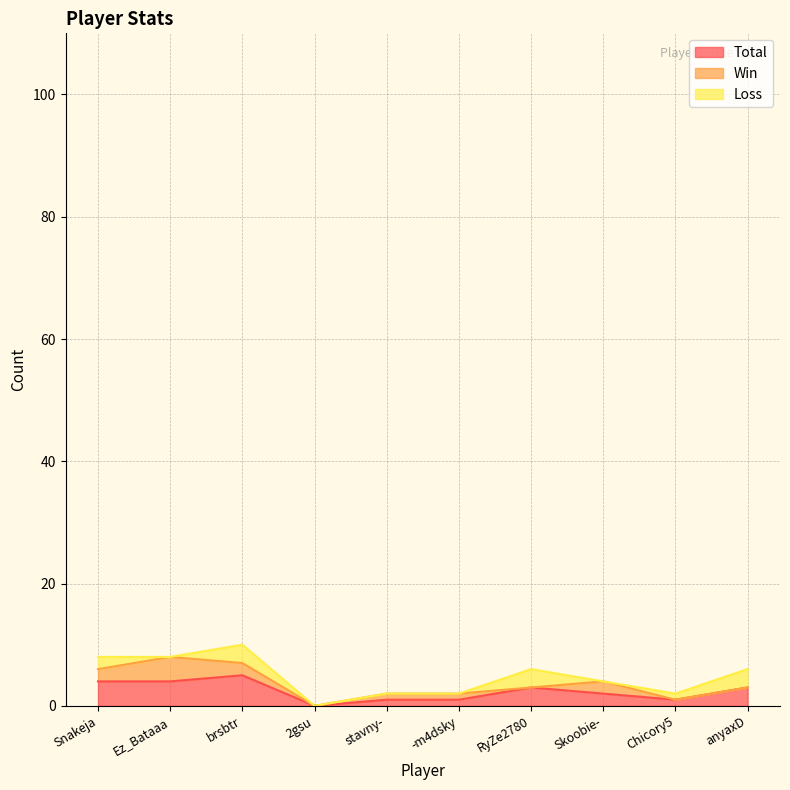

Read the Total value at Ez_Bataaa.

4